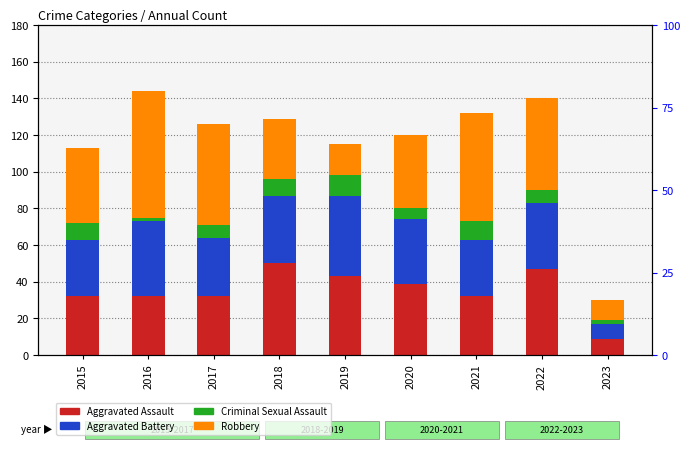

What is the value of the Criminal Sexual Assault bar at the 7th from the left?

10